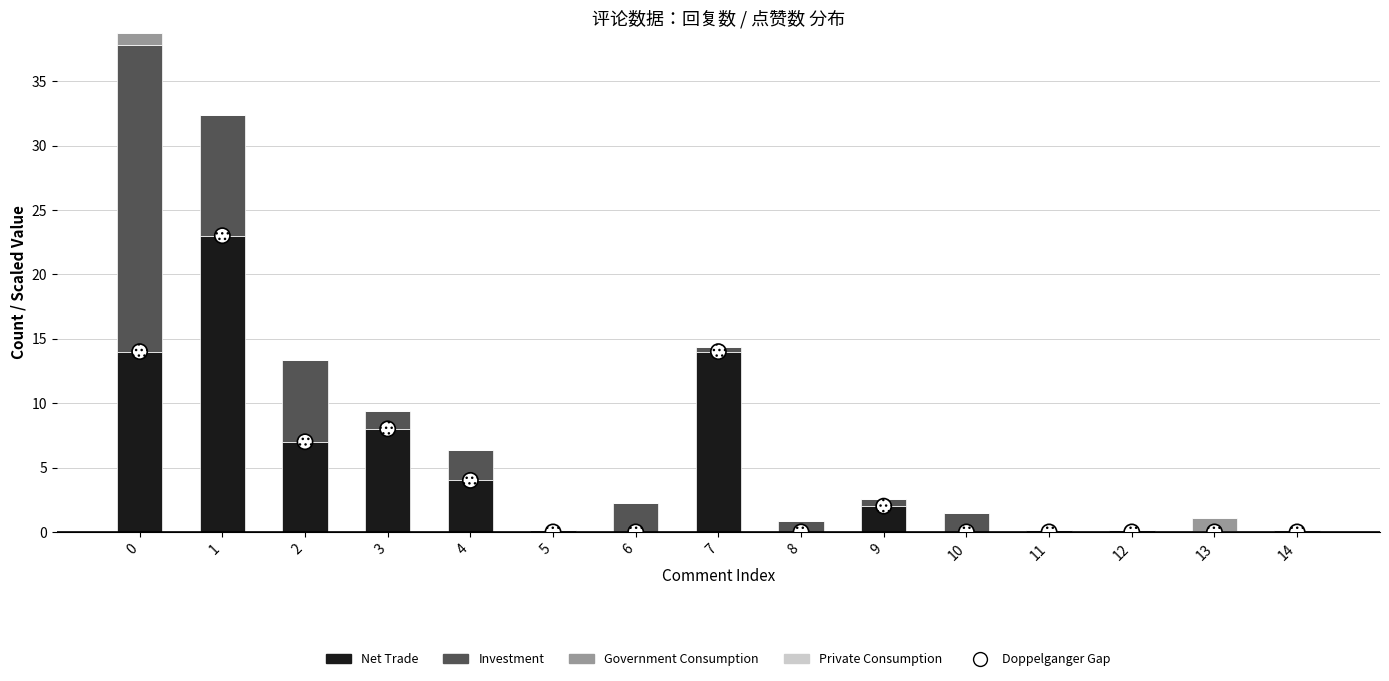

What are all the series names shown in the legend?

Net Trade, Investment, Government Consumption, Private Consumption, Doppelganger Gap